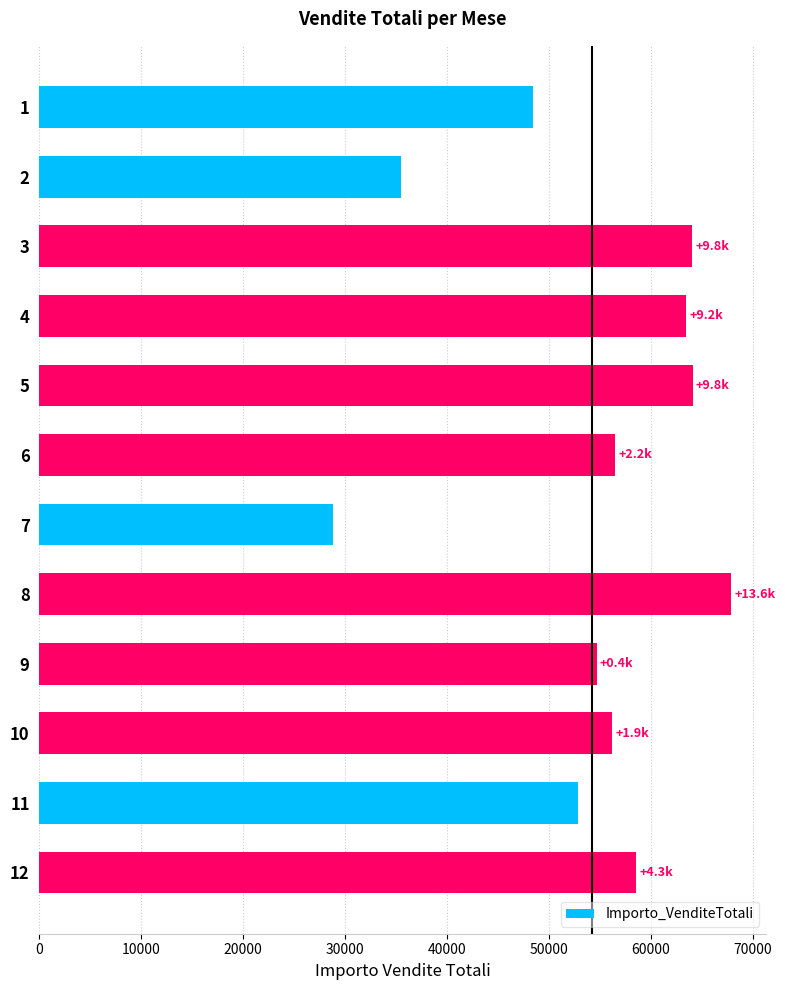

Does the chart contain stacked bars?

No